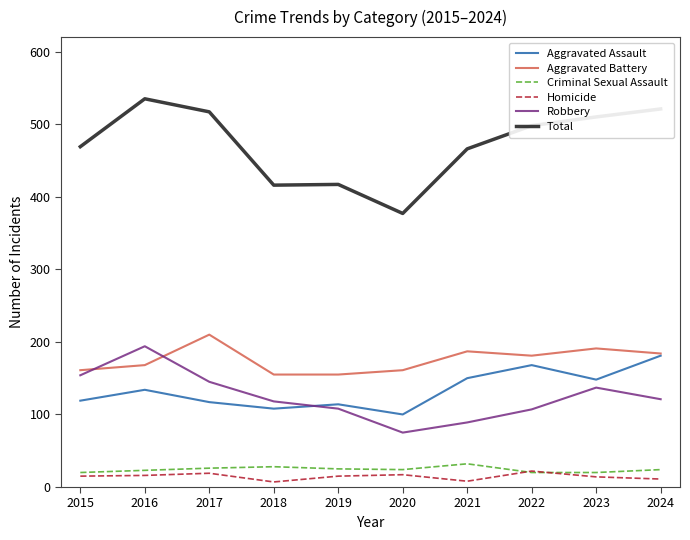

What is the lowest value of the Homicide series?

7